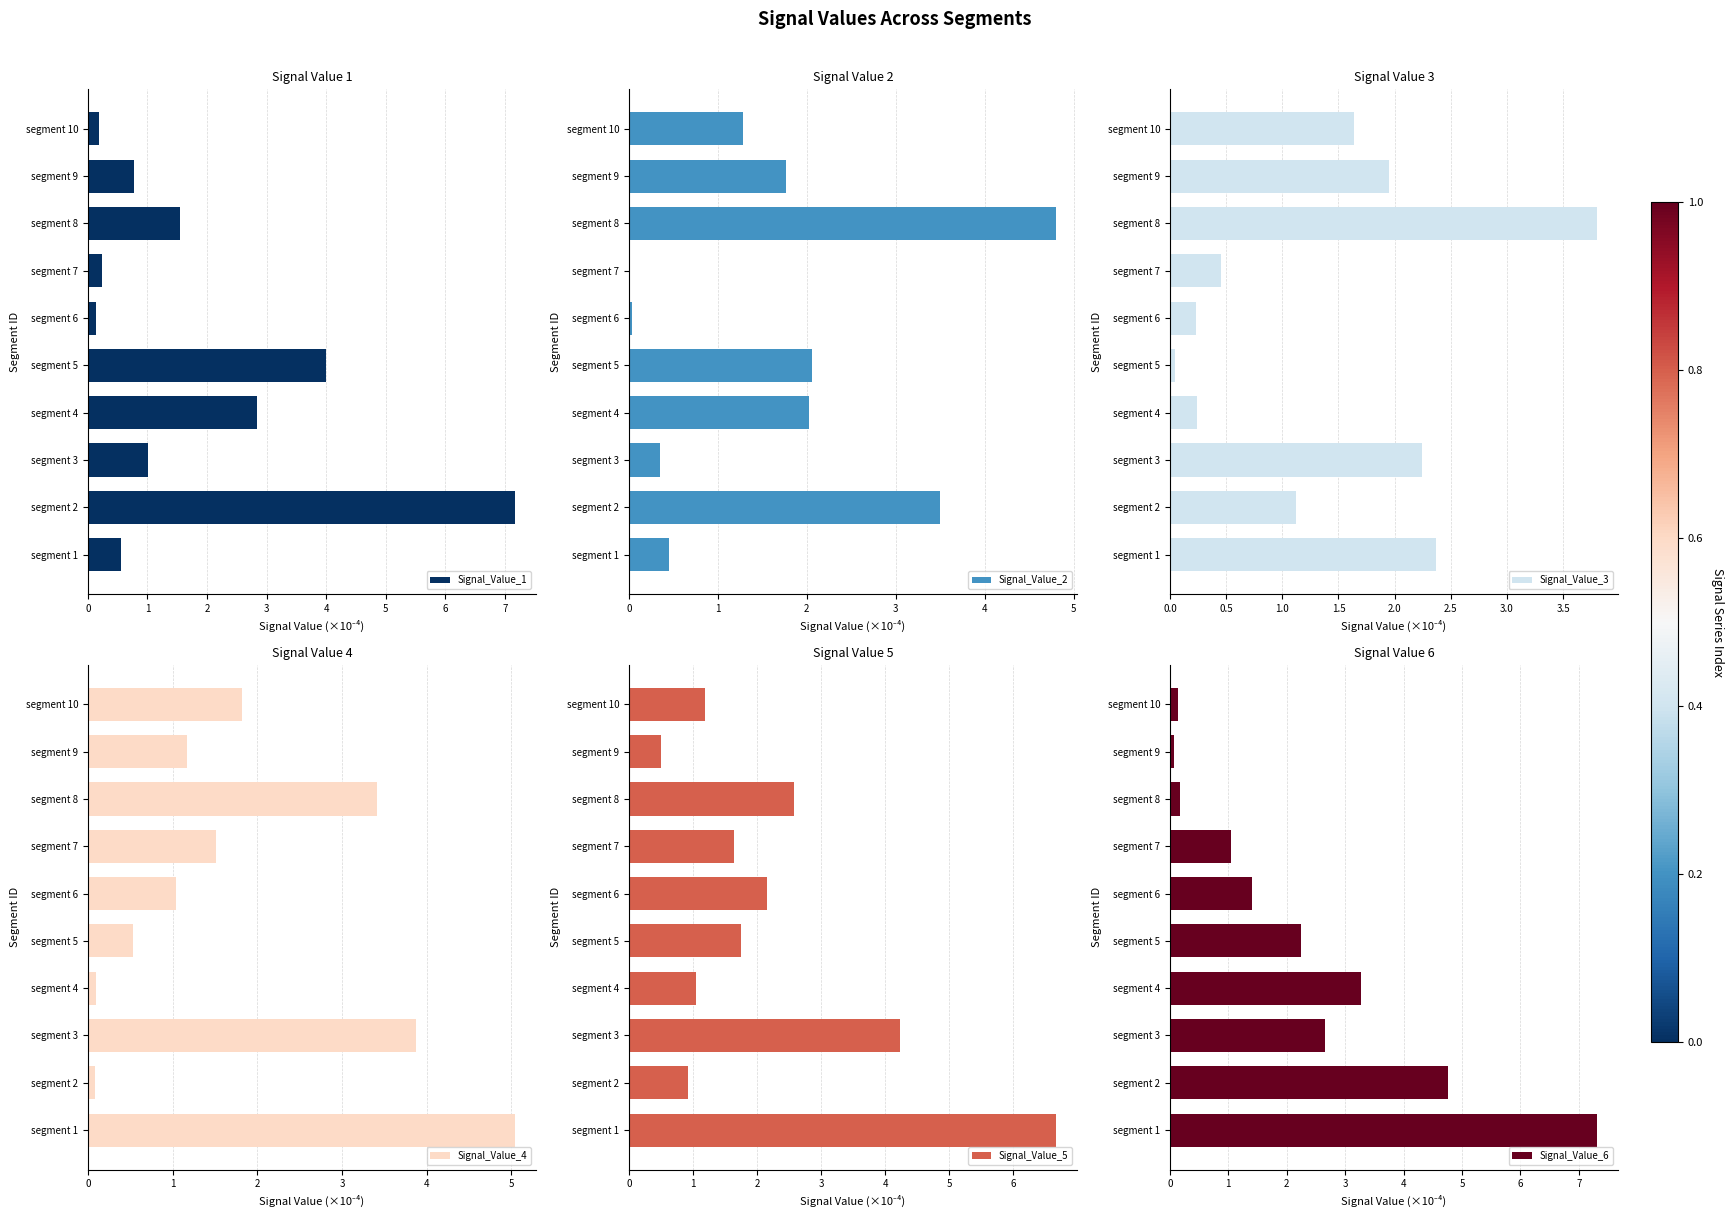

What is the difference between the Signal_Value_3 values at segment 1 and segment 8?

1.4